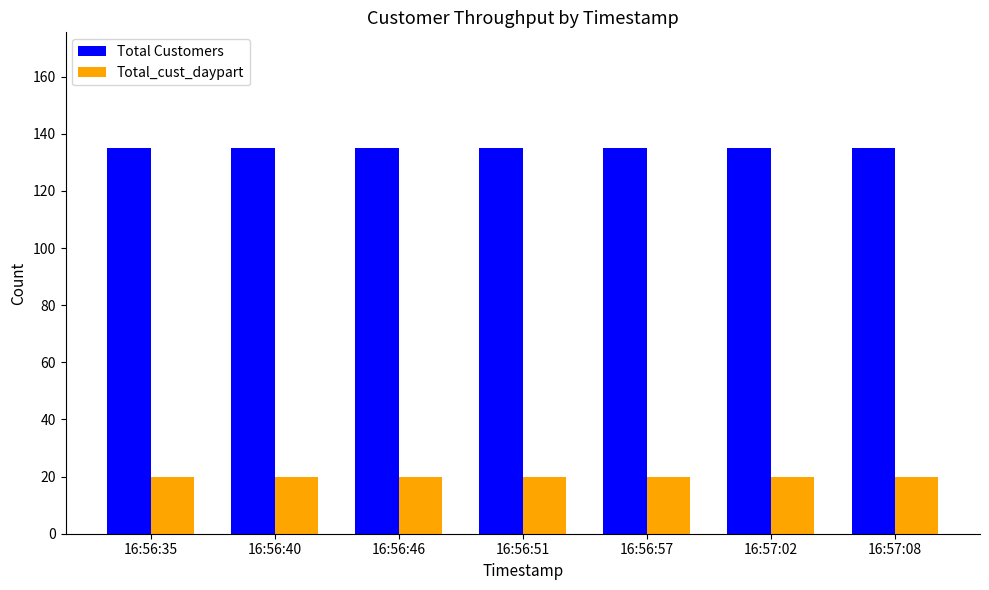

Reading left to right, extract all data points from this chart.

Total Customers: 16:56:35=135	16:56:40=135	16:56:46=135	16:56:51=135	16:56:57=135	16:57:02=135	16:57:08=135
Total_cust_daypart: 16:56:35=20	16:56:40=20	16:56:46=20	16:56:51=20	16:56:57=20	16:57:02=20	16:57:08=20